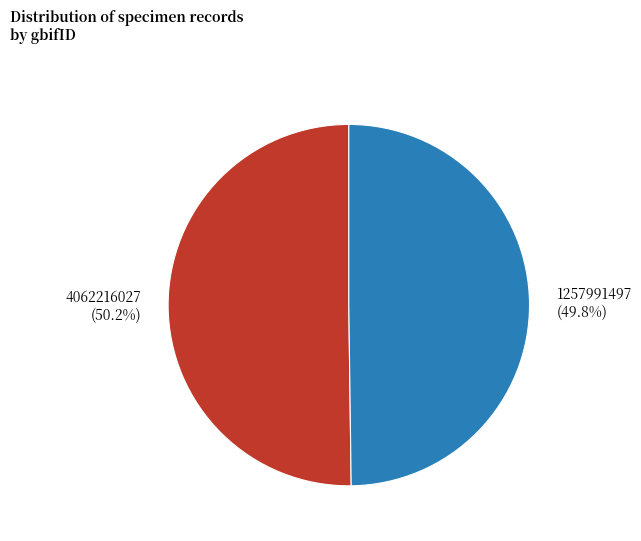

What is the ratio of the value at 4062216027 to the value at 1257991497?

1.0